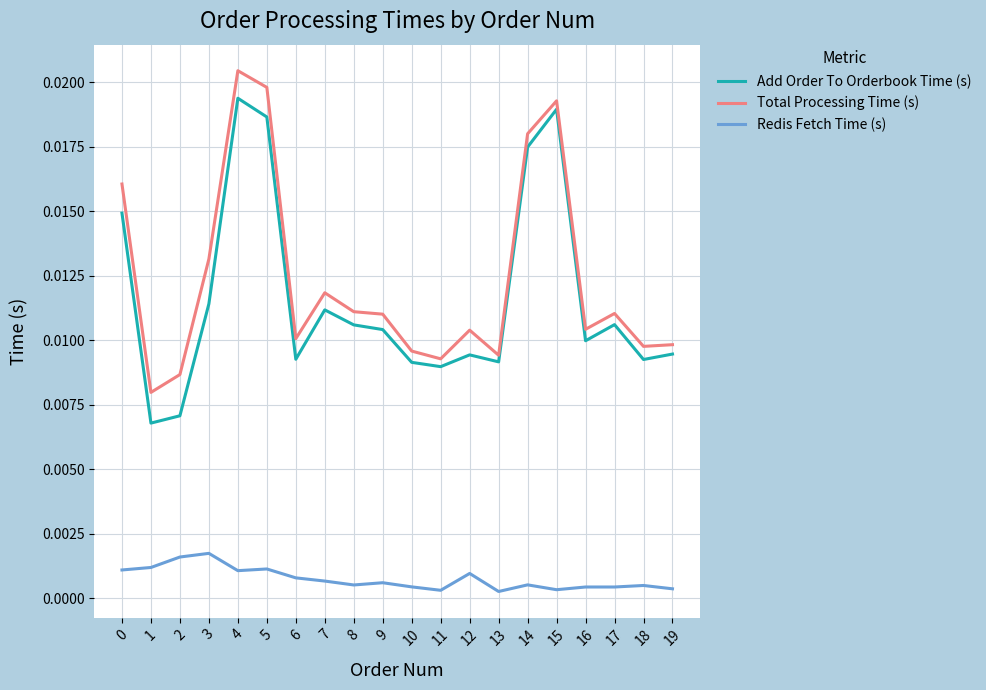

At 13, list the series in order from smallest to largest.

Redis Fetch Time (s), Add Order To Orderbook Time (s), Total Processing Time (s)